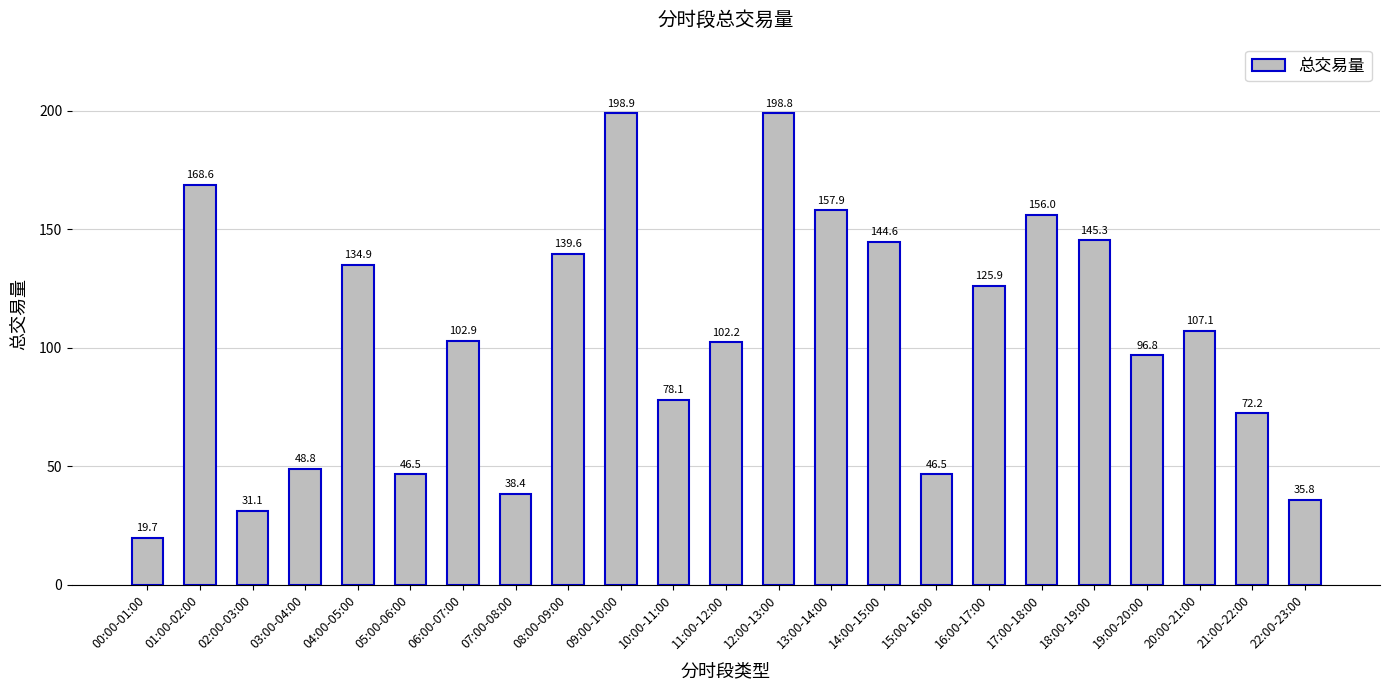

Reading left to right, extract all data points from this chart.

00:00-01:00=19.7	01:00-02:00=168.6	02:00-03:00=31.1	03:00-04:00=48.8	04:00-05:00=134.9	05:00-06:00=46.5	06:00-07:00=102.9	07:00-08:00=38.4	08:00-09:00=139.6	09:00-10:00=198.9	10:00-11:00=78.1	11:00-12:00=102.2	12:00-13:00=198.8	13:00-14:00=157.9	14:00-15:00=144.6	15:00-16:00=46.5	16:00-17:00=125.9	17:00-18:00=156.0	18:00-19:00=145.3	19:00-20:00=96.8	20:00-21:00=107.1	21:00-22:00=72.2	22:00-23:00=35.8